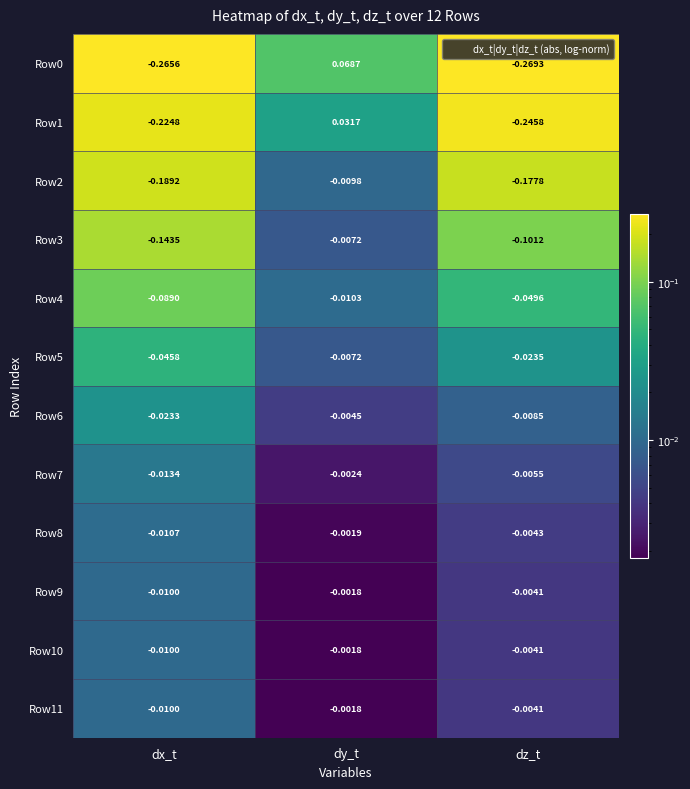

At which label is Row0 closest to 0?

dy_t